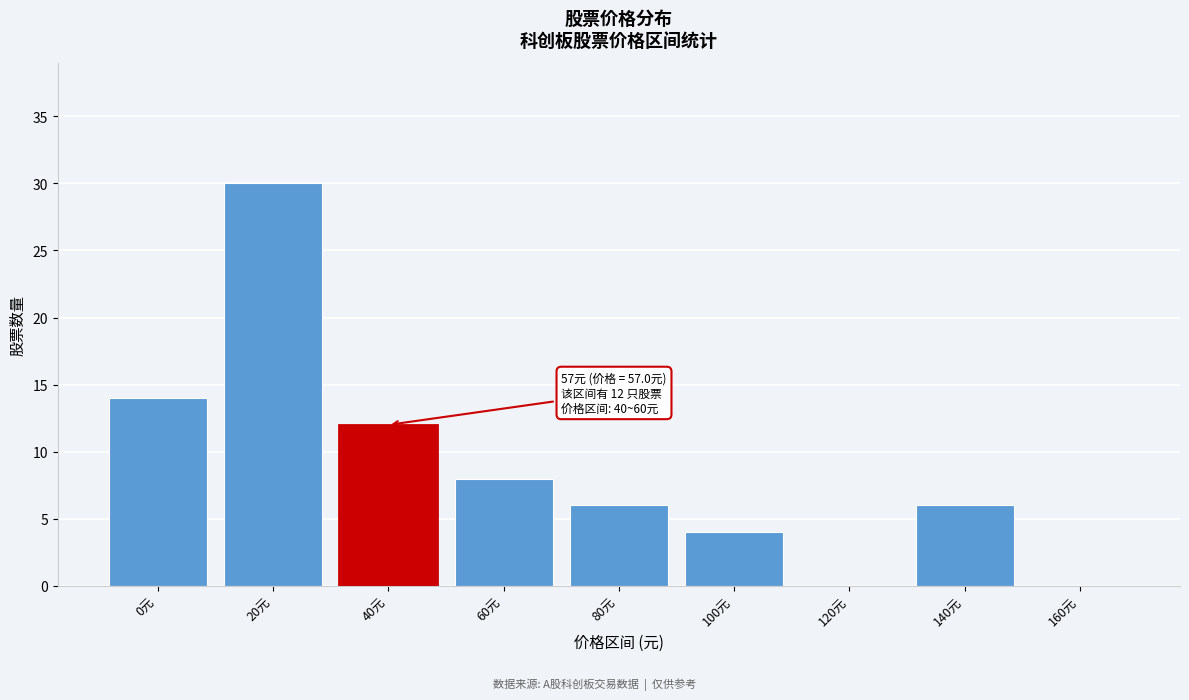

Reading left to right, list all the values displayed in this chart.

0元=14	20元=30	40元=12	60元=8	80元=6	100元=4	120元=0	140元=6	160元=0